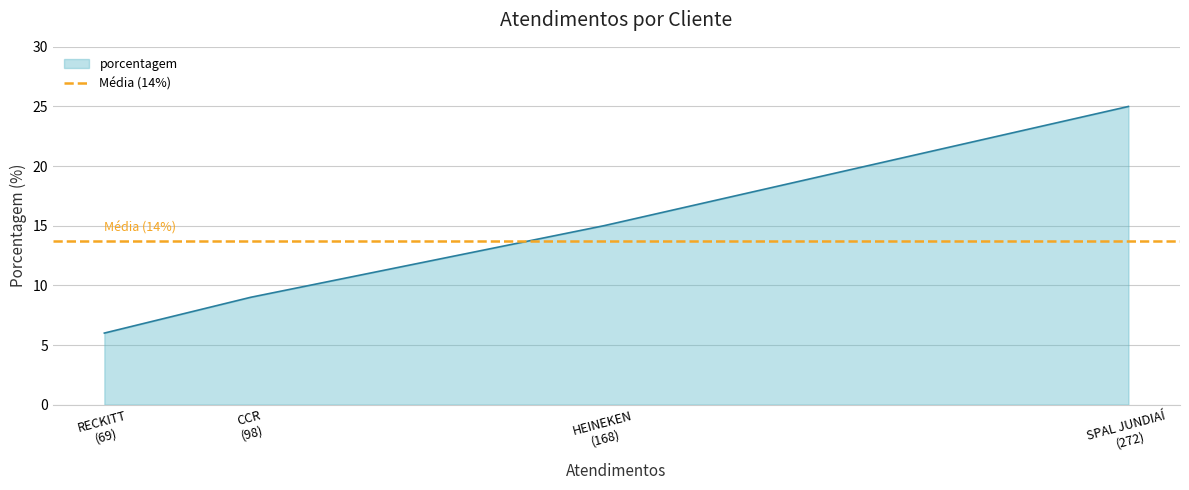

What is the minimum value shown in the chart?

6